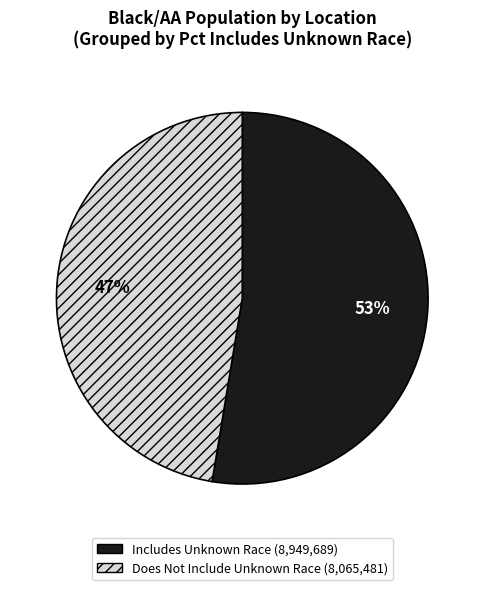

Does any single category account for the majority?

Yes